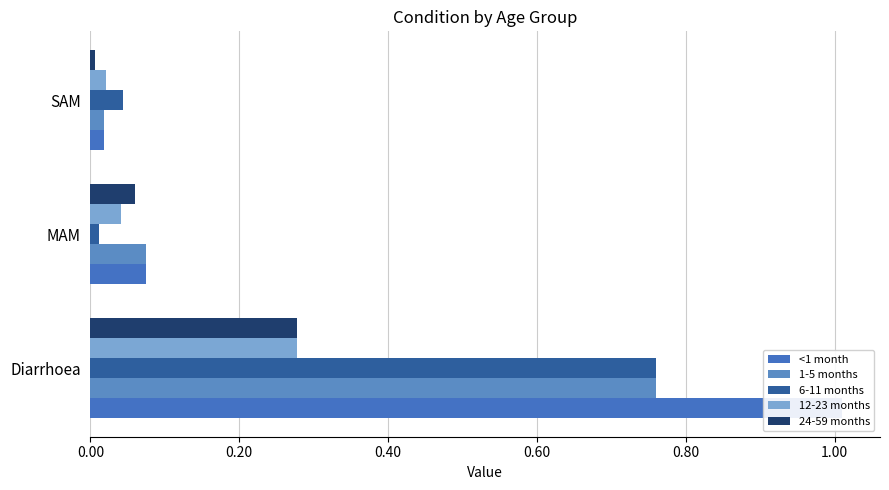

What is the sum of the 12-23 months values at Diarrhoea and SAM?

0.3